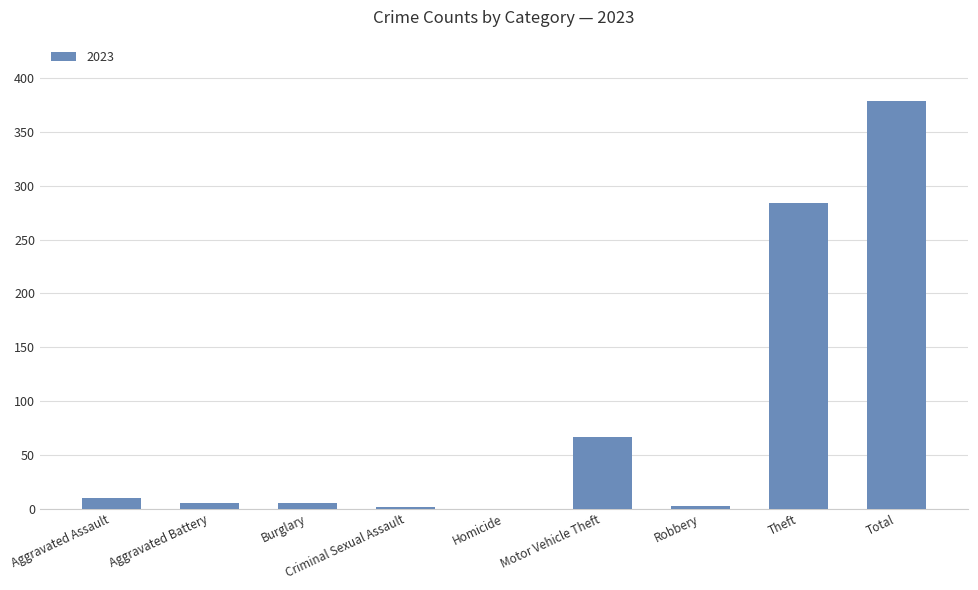

Which has a higher value, Motor Vehicle Theft or Theft?

Theft